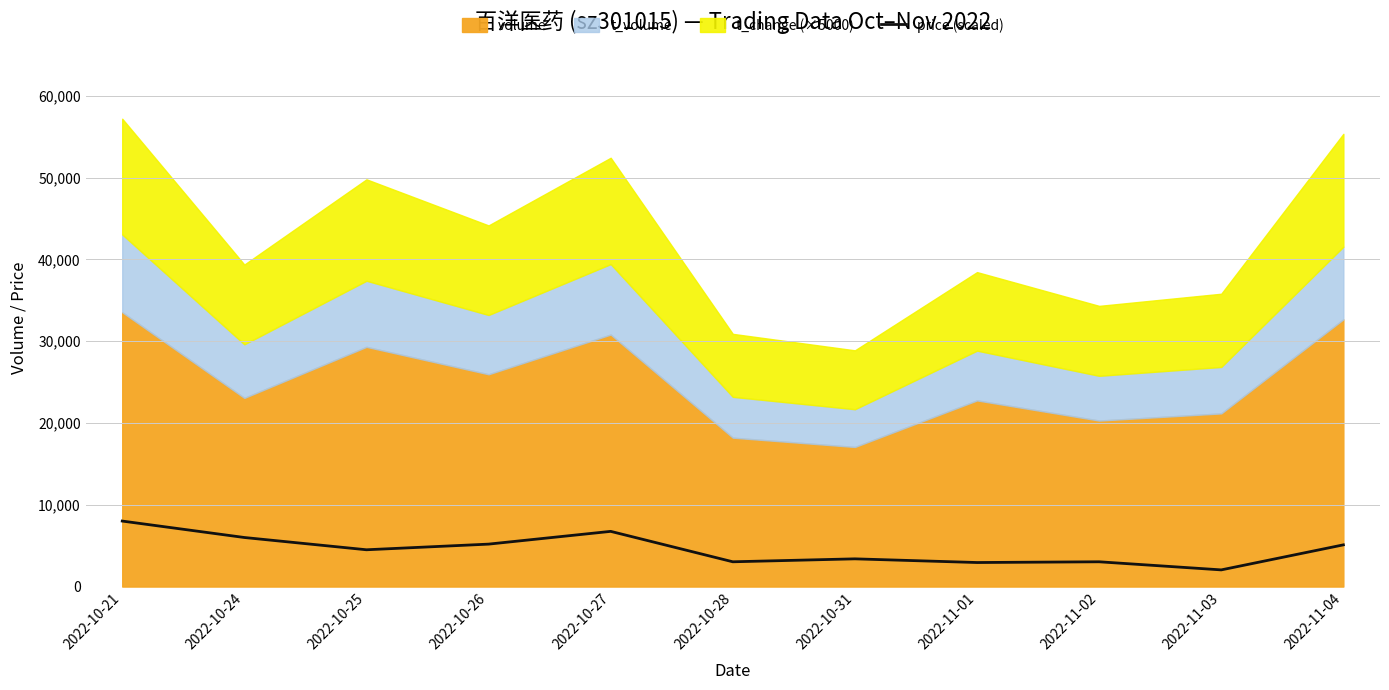

Reading left to right, extract all data points from this chart.

8010.0	6000.0	4500.0	5190.0	6750.0	3030.0	3390.0	2940.0	3030.0	2040.0	5100.0